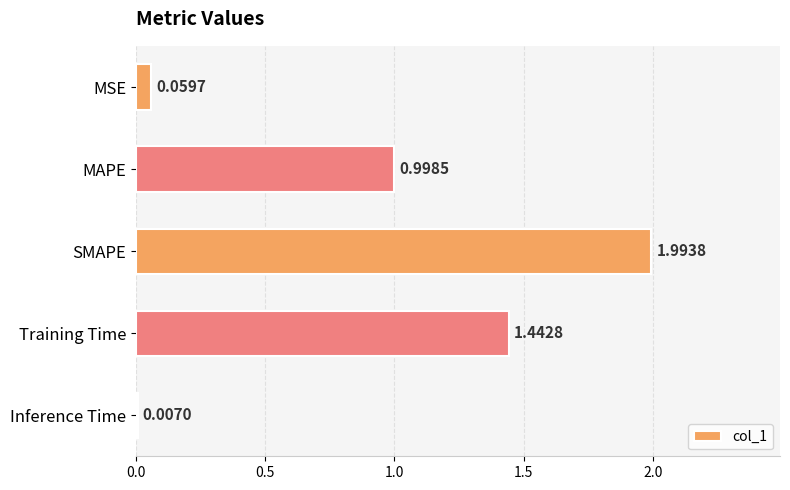

What is the sum of the values at SMAPE and MSE?

2.1